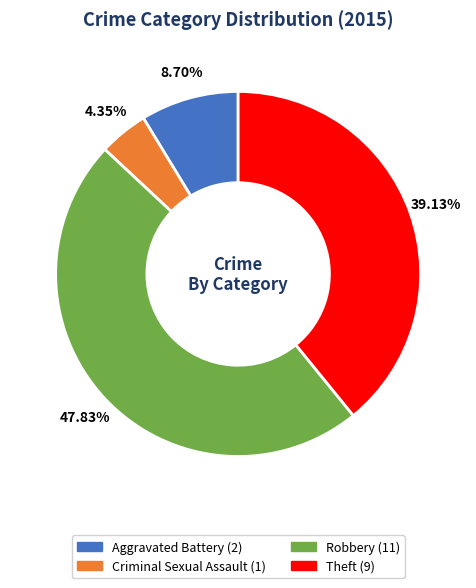

Does Robbery represent more than half of the total?

No